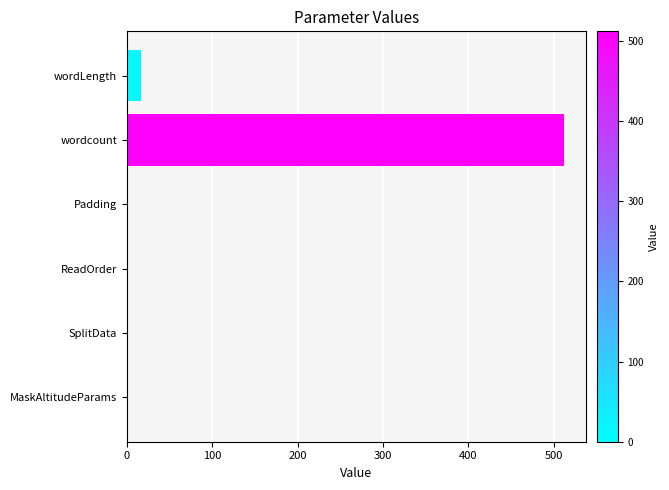

How many categories are shown in the chart?

6